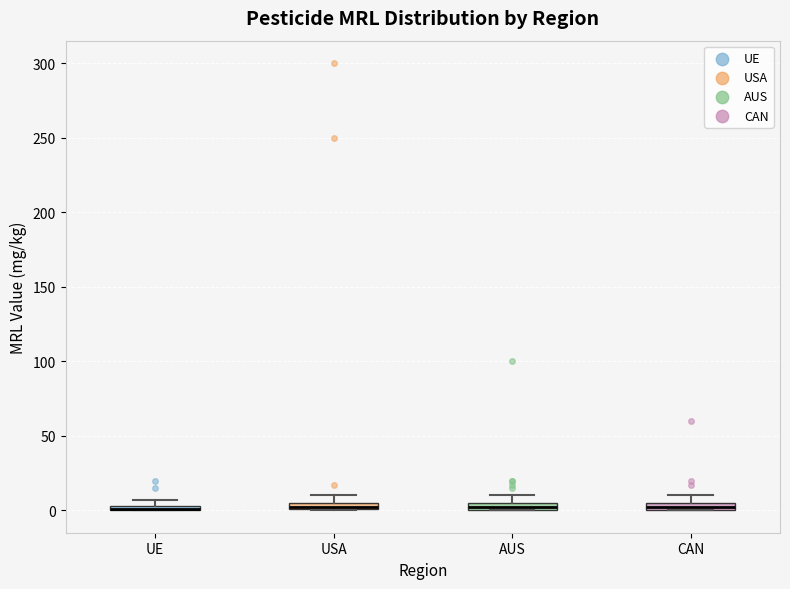

Where is the upper edge of the box for UE on the y-axis? The values are not printed on the chart, so give them approximately, as read against the axis.

5